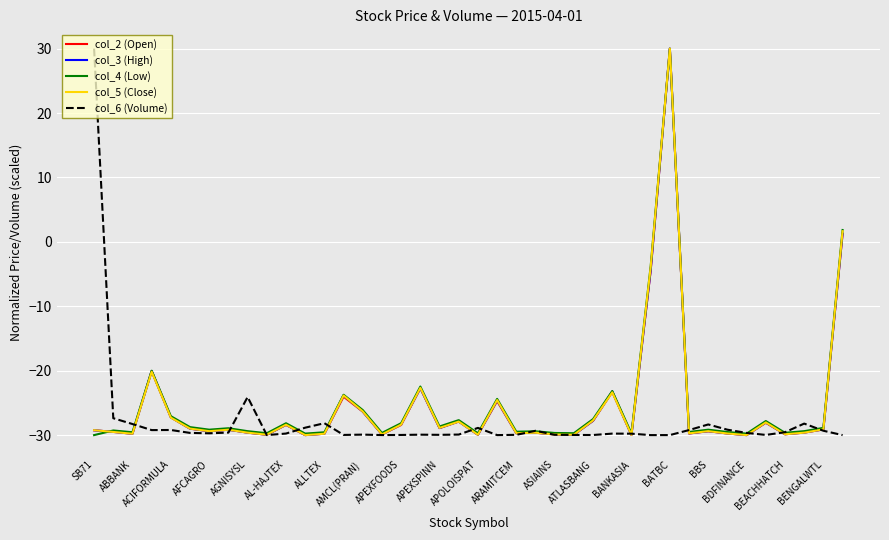

What is the minimum value shown in the chart?

-30.0